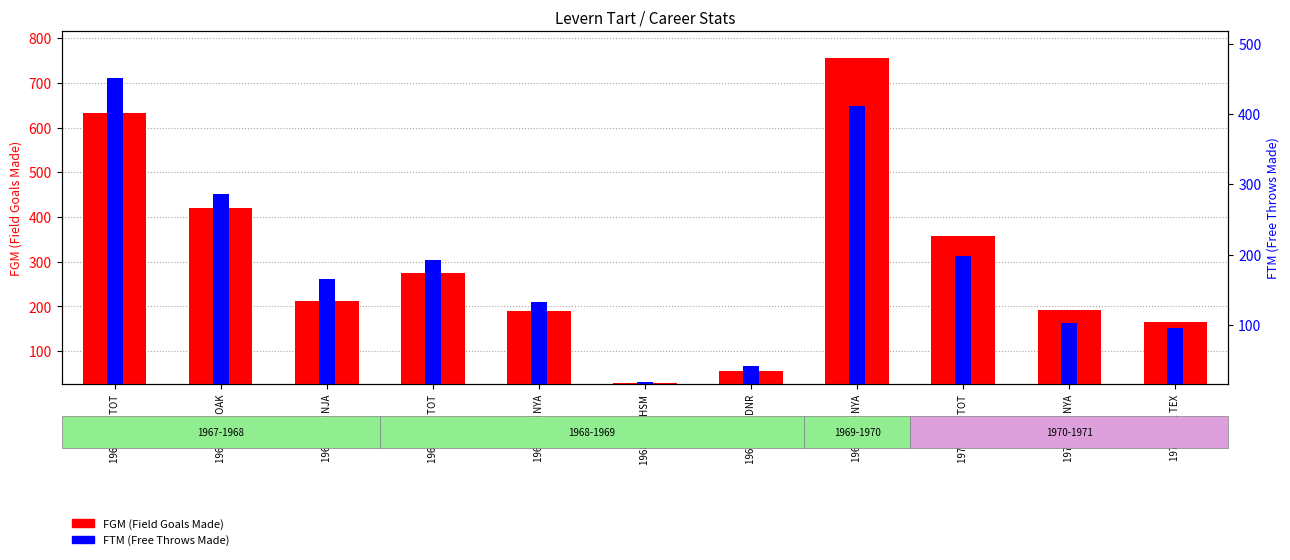

List the labels in order of FTM (Free Throws Made) value, largest first.

1967-1968 TOT, 1969-1970 NYA, 1967-1968 OAK, 1970-1971 TOT, 1968-1969 TOT, 1967-1968 NJA, 1968-1969 NYA, 1970-1971 NYA, 1970-1971 TEX, 1968-1969 DNR, 1968-1969 HSM